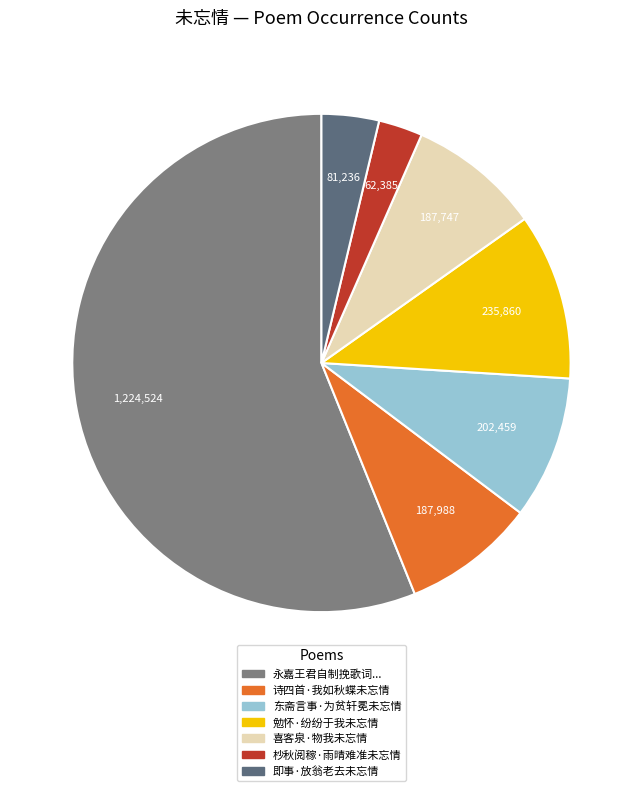

How many slices are in this pie chart?

7